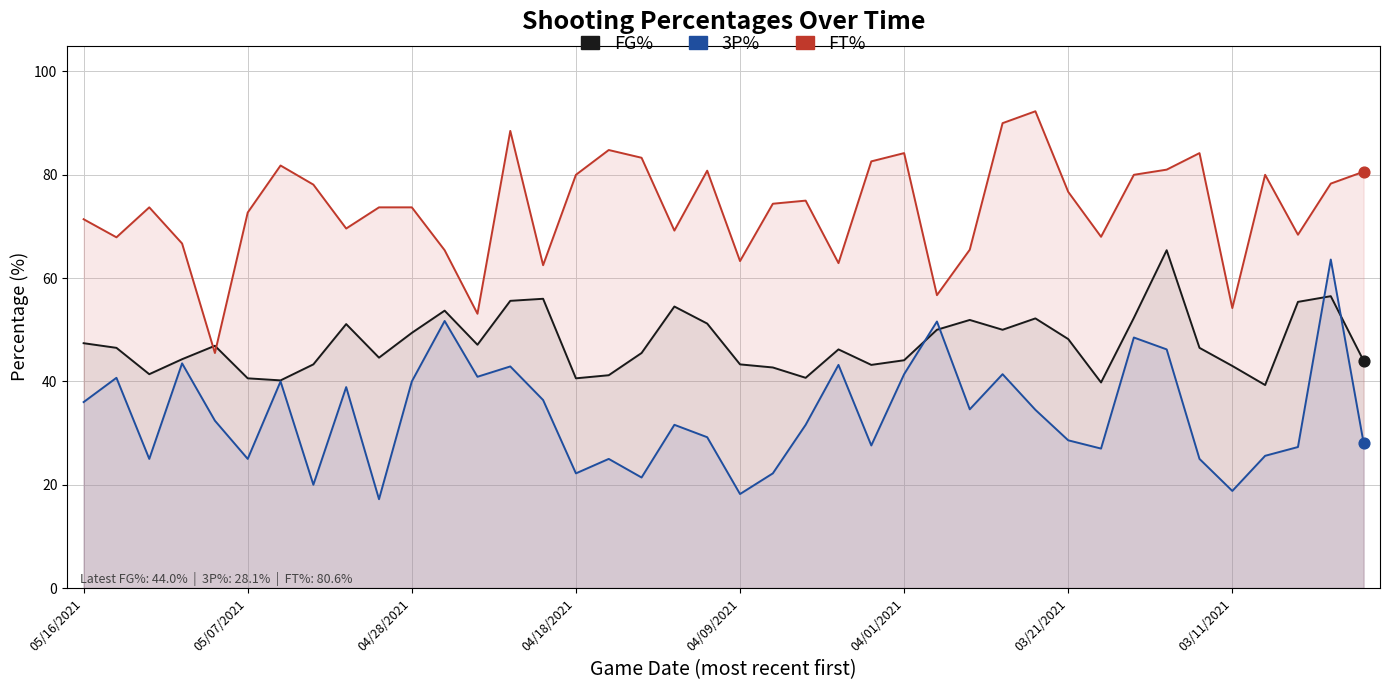

Which series has the largest total across all categories?

FT%